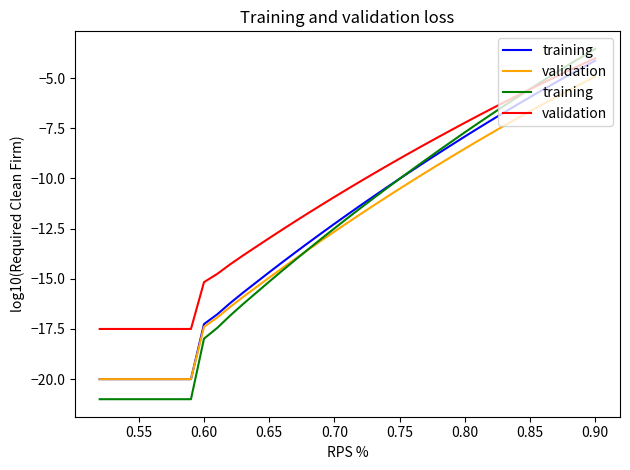

Which series has the widest spread of values?

training